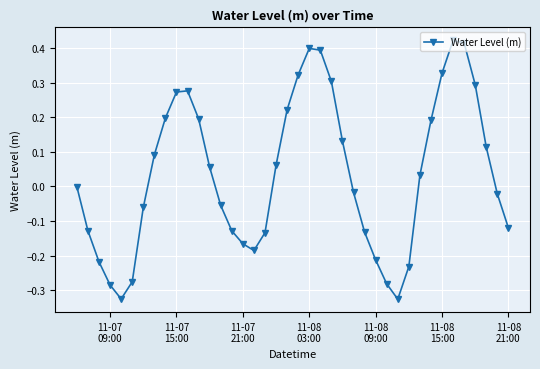

How many interior local peaks (higher than both neighbors) does the data have?

3